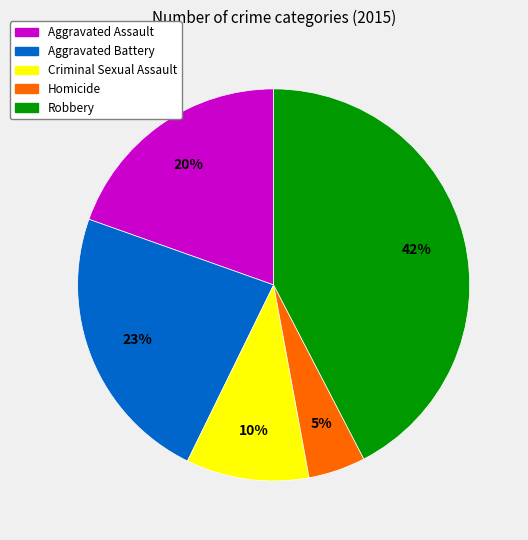

Between Robbery and Homicide, which is larger?

Robbery